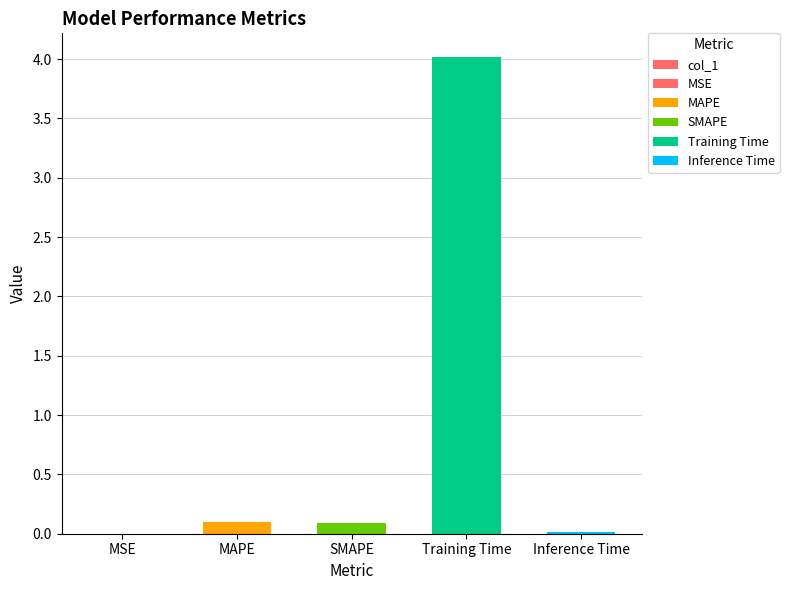

Reading left to right, list all the values displayed in this chart.

MSE=0.0	MAPE=0.1	SMAPE=0.1	Training Time=4.0	Inference Time=0.0